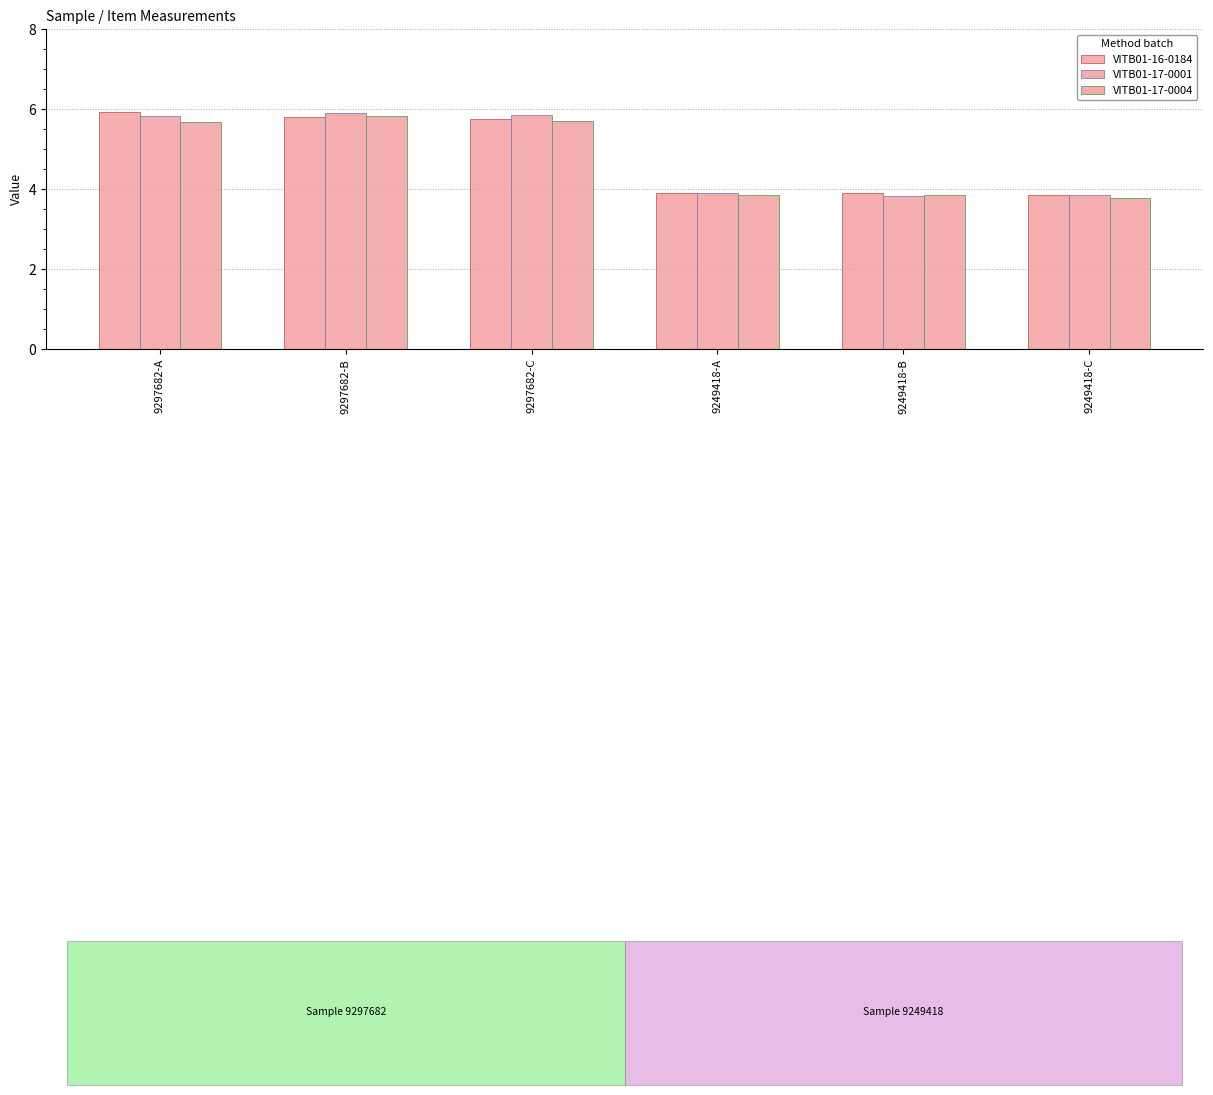

Count the VITB01-17-0001 values in the range 3 to 5.

3